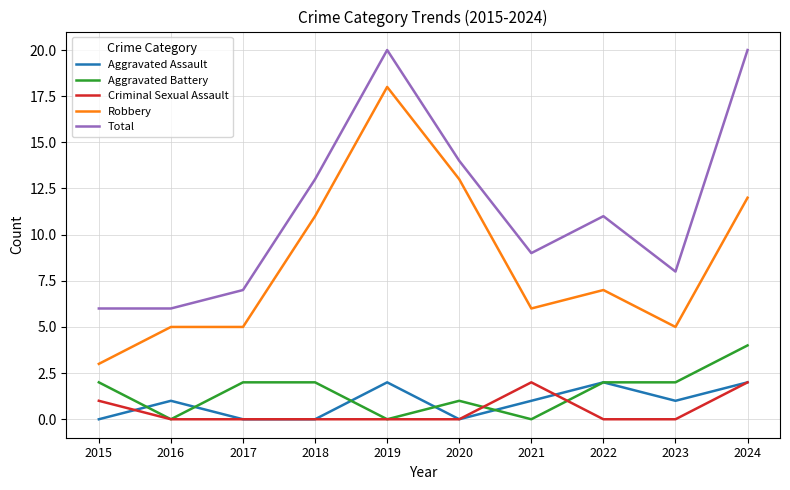

Is it true that Total equals 11 at 2022?

True